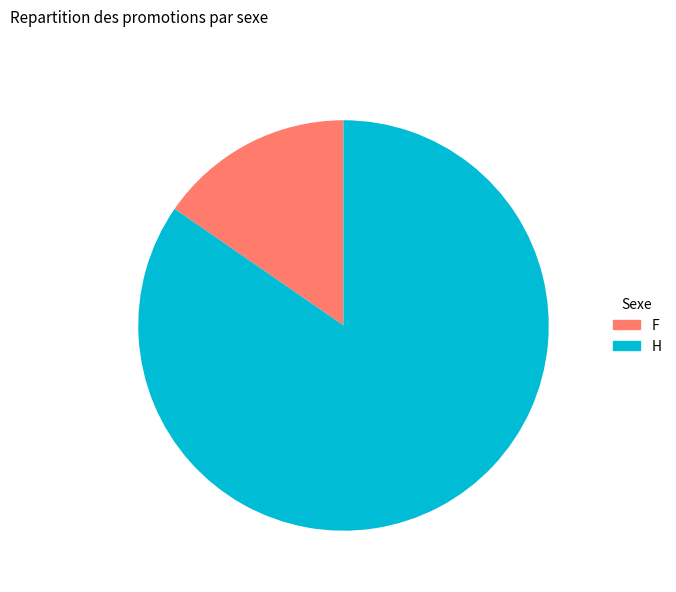

Does any single category account for the majority?

Yes